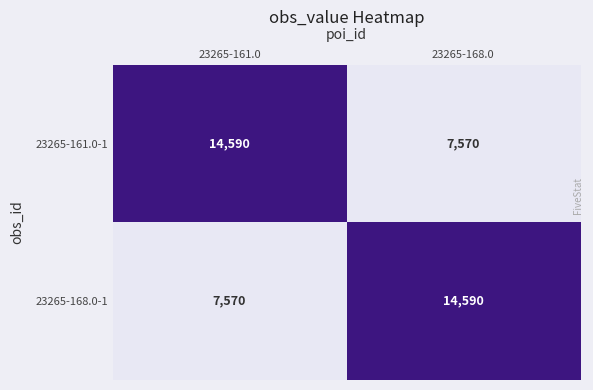

What is the difference between the 23265-161.0-1 values at 23265-168.0 and 23265-161.0?

7020